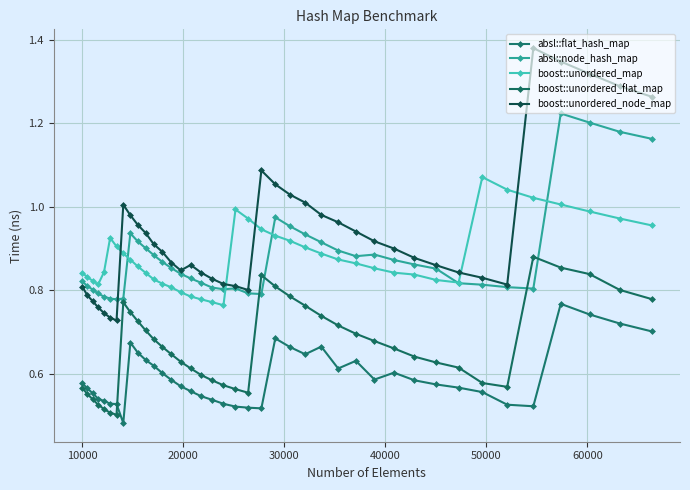

Reading left to right, list all the values displayed in this chart.

absl::flat_hash_map: 0.6	0.6	0.6	0.5	0.5	0.5	0.5	0.5	0.7	0.7	0.6	0.6	0.6	0.6	0.6	0.6	0.5	0.5	0.5	0.5	0.5	0.5	0.7	0.7	0.6	0.7	0.6	0.6	0.6	0.6	0.6	0.6	0.6	0.6	0.5	0.5	0.8	0.7	0.7	0.7
absl::node_hash_map: 0.8	0.8	0.8	0.8	0.8	0.8	0.8	0.8	0.9	0.9	0.9	0.9	0.9	0.9	0.8	0.8	0.8	0.8	0.8	0.8	0.8	0.8	1.0	1.0	0.9	0.9	0.9	0.9	0.9	0.9	0.9	0.9	0.8	0.8	0.8	0.8	1.2	1.2	1.2	1.2
boost::unordered_map: 0.8	0.8	0.8	0.8	0.8	0.9	0.9	0.9	0.9	0.9	0.8	0.8	0.8	0.8	0.8	0.8	0.8	0.8	0.8	1.0	1.0	0.9	0.9	0.9	0.9	0.9	0.9	0.9	0.9	0.8	0.8	0.8	0.8	1.1	1.0	1.0	1.0	1.0	1.0	1.0
boost::unordered_flat_map: 0.6	0.6	0.5	0.5	0.5	0.5	0.5	0.8	0.7	0.7	0.7	0.7	0.7	0.6	0.6	0.6	0.6	0.6	0.6	0.6	0.6	0.8	0.8	0.8	0.8	0.7	0.7	0.7	0.7	0.7	0.6	0.6	0.6	0.6	0.6	0.9	0.9	0.8	0.8	0.8
boost::unordered_node_map: 0.8	0.8	0.8	0.8	0.7	0.7	0.7	1.0	1.0	1.0	0.9	0.9	0.9	0.9	0.8	0.9	0.8	0.8	0.8	0.8	0.8	1.1	1.1	1.0	1.0	1.0	1.0	0.9	0.9	0.9	0.9	0.9	0.8	0.8	0.8	1.4	1.3	1.3	1.3	1.3